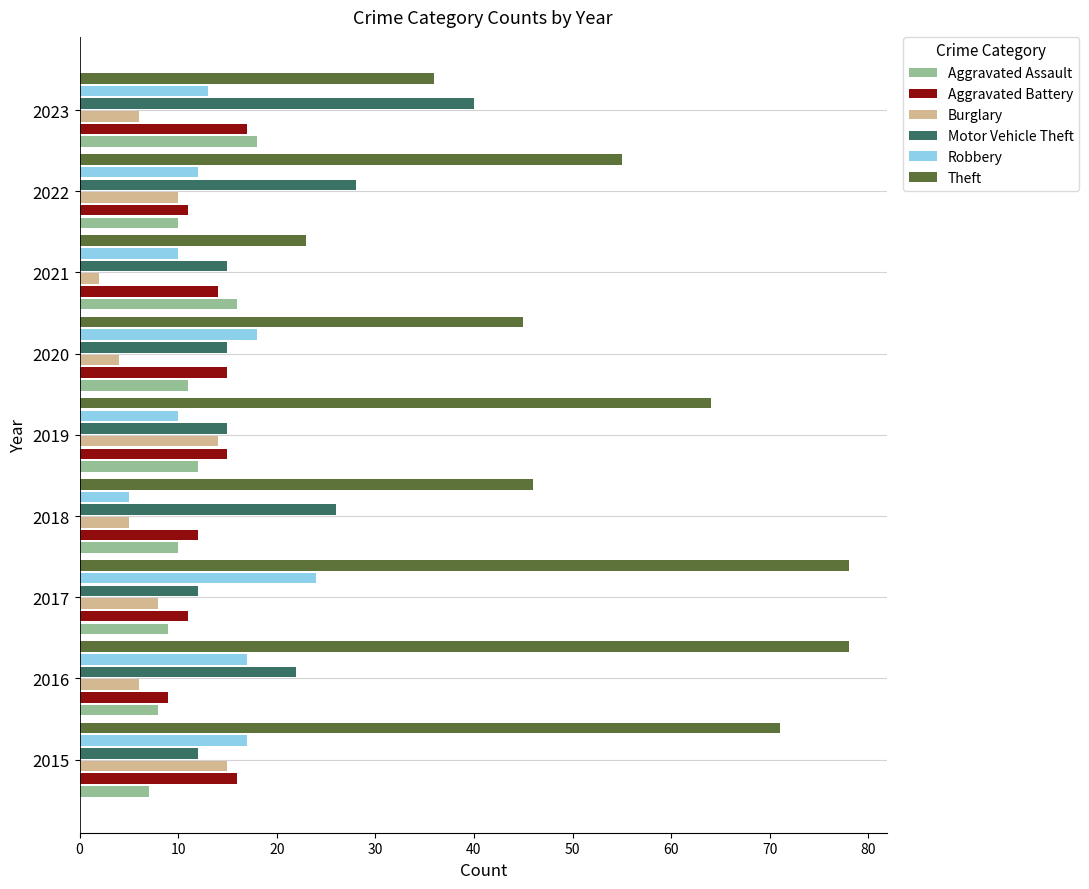

How many categories are shown in the chart?

9